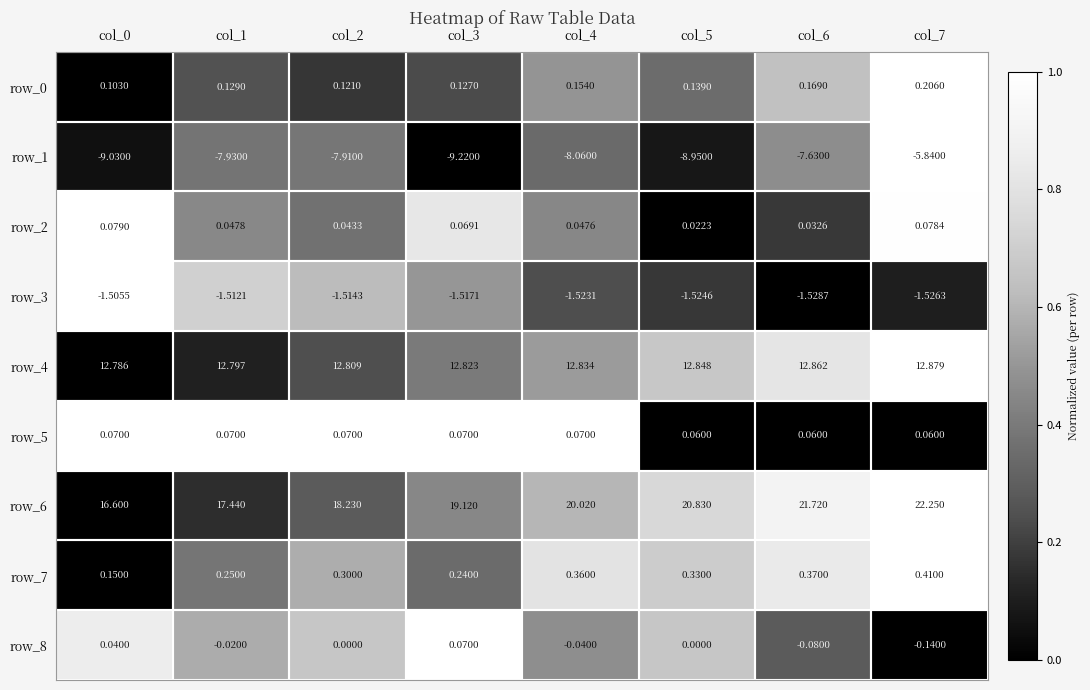

At how many categories does at least one series exceed 0?

8